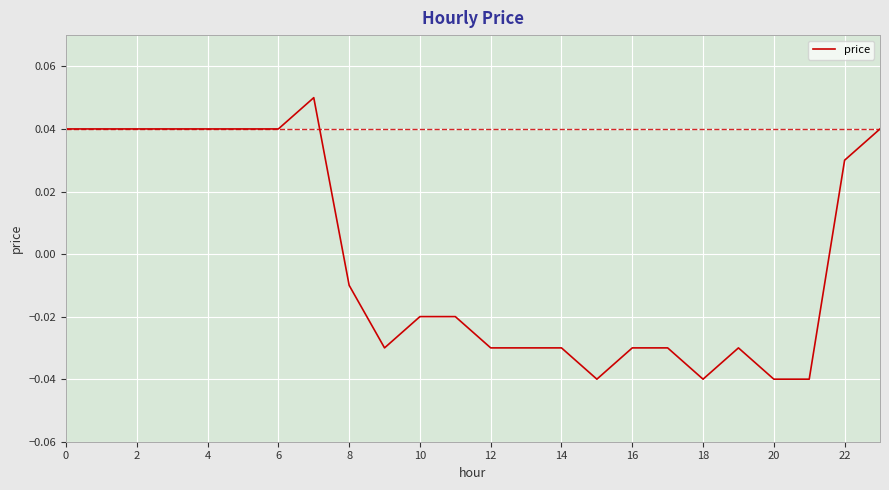

What is the difference between the second highest and second lowest values?

0.1